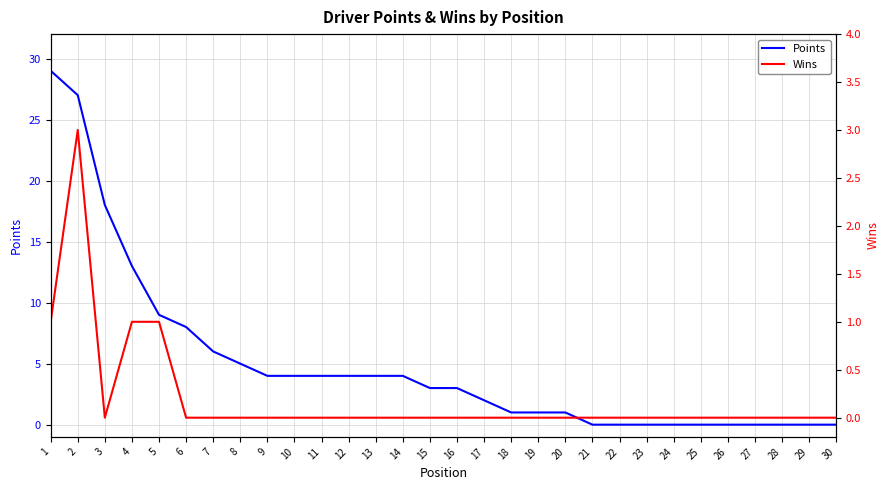

Is the value of Points at 10 greater than the value of Wins at 10?

Yes